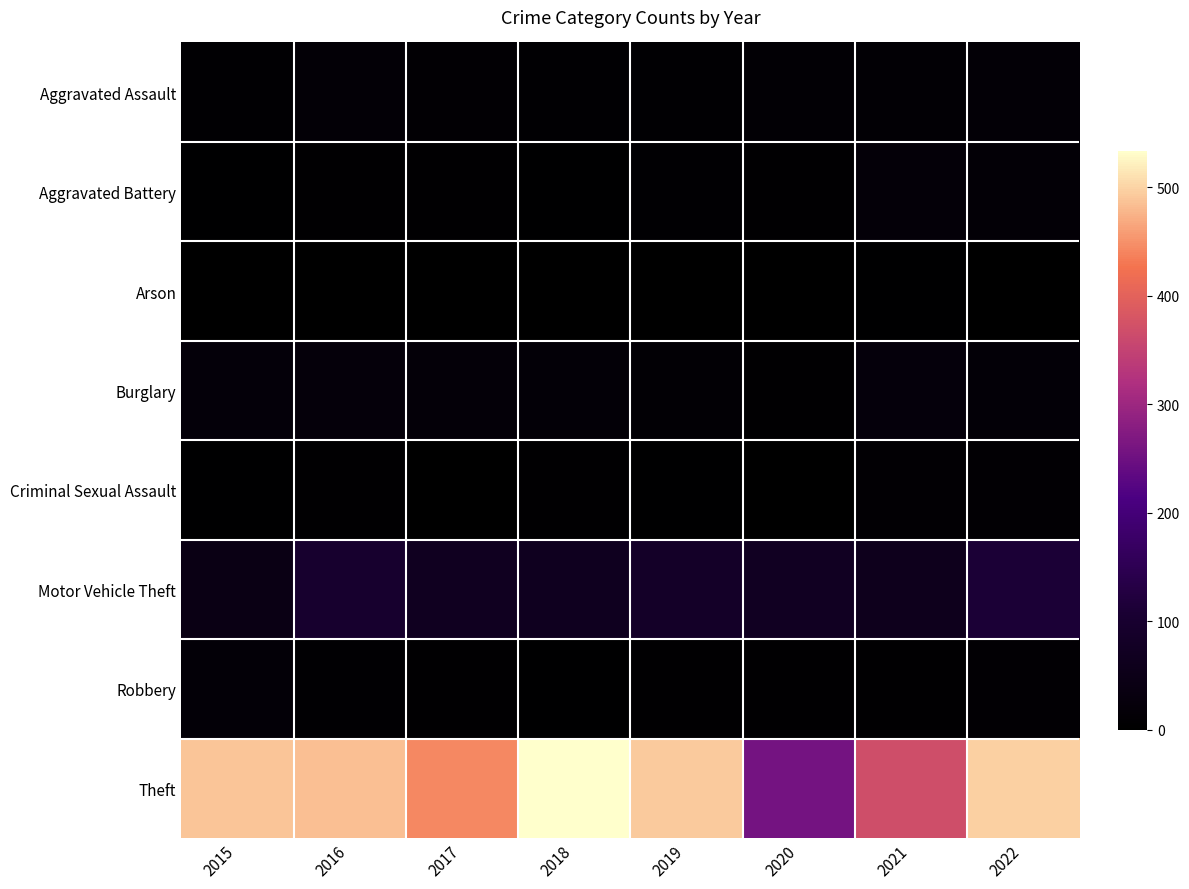

Between 2017 and 2018, which series saw the biggest shift?

Theft